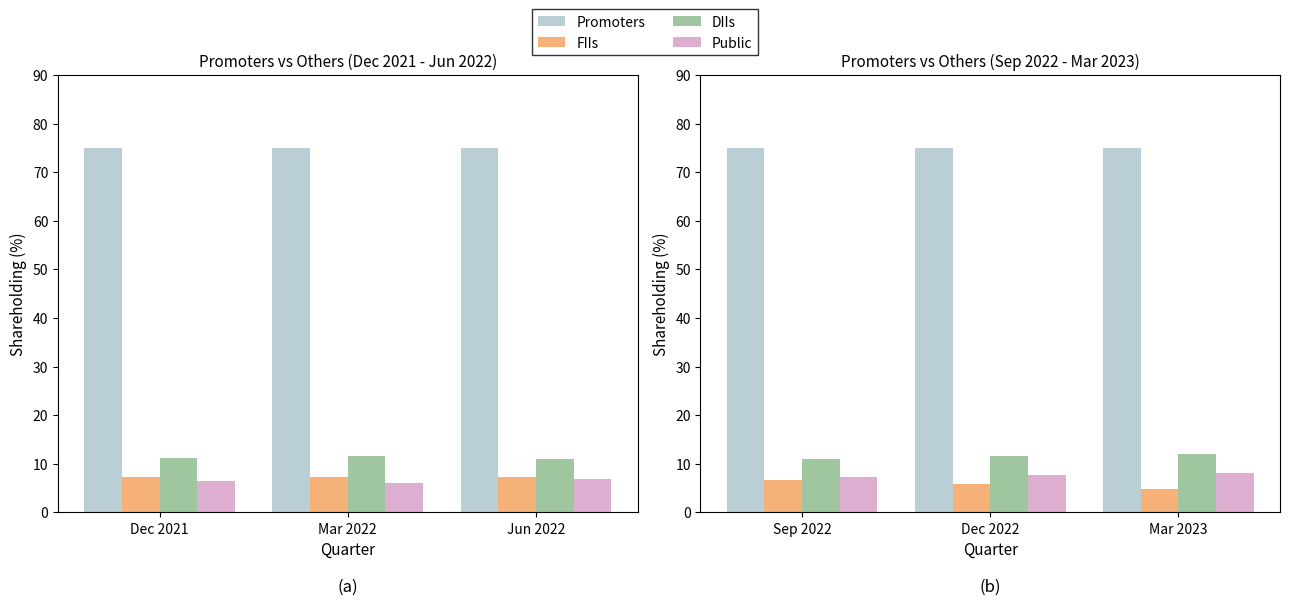

True or false: FIIs has a value of 1.7 at Mar 2023.

False